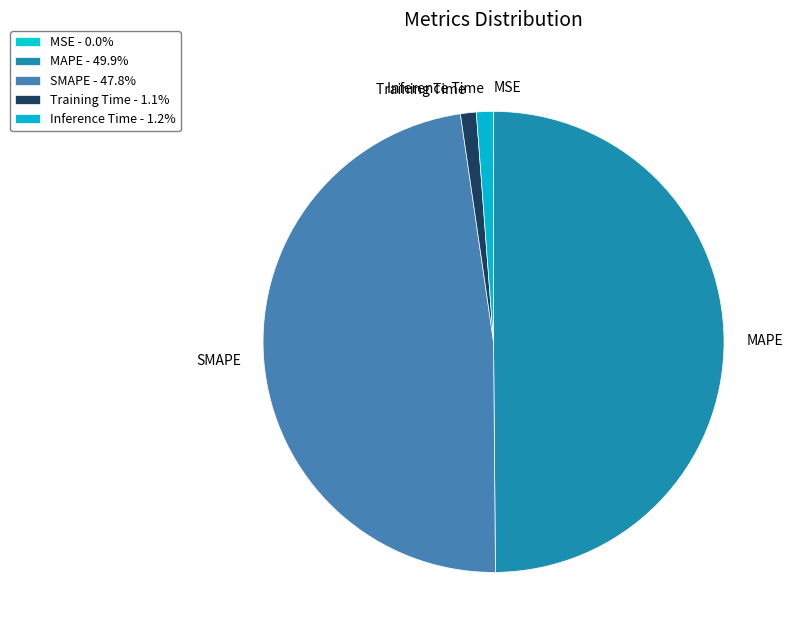

Is Training Time the majority of the pie?

No